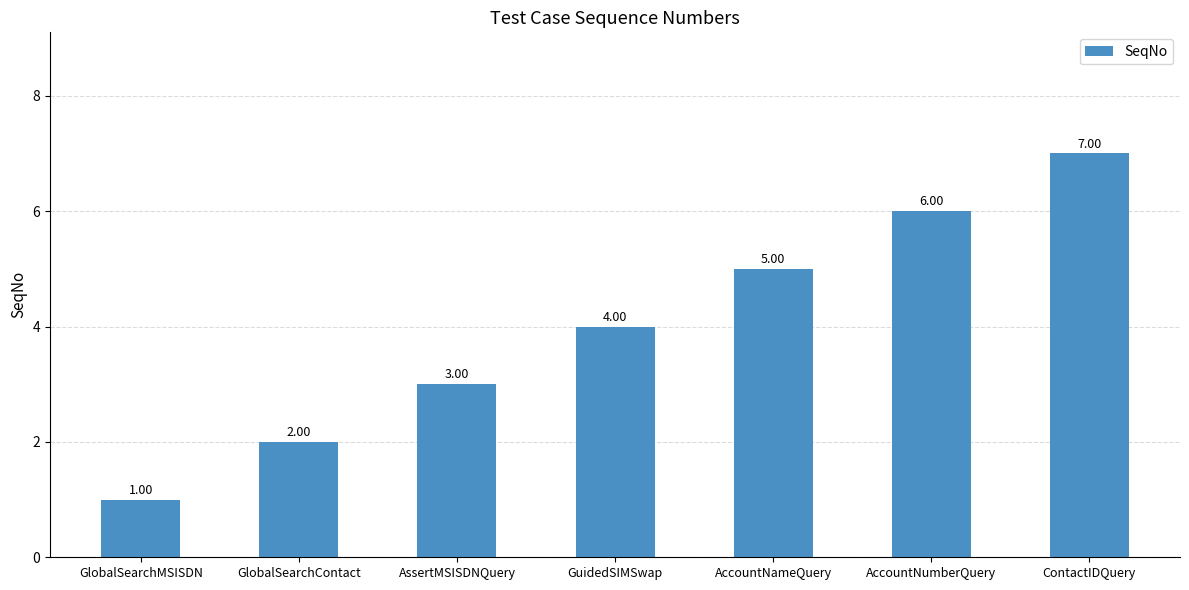

Which category has the lowest value across all series?

GlobalSearchMSISDN